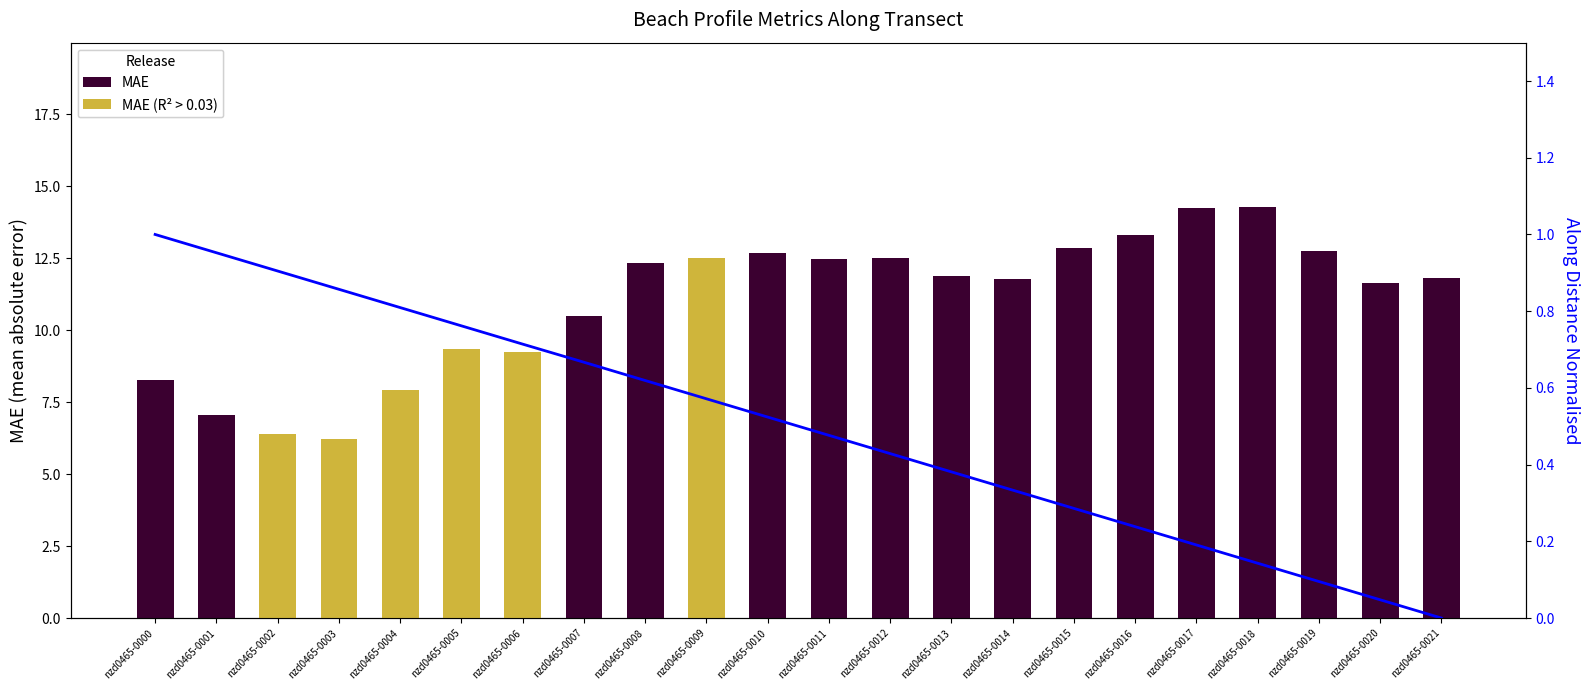

What is the difference between the highest and lowest values at nzd0465-0009?

11.9